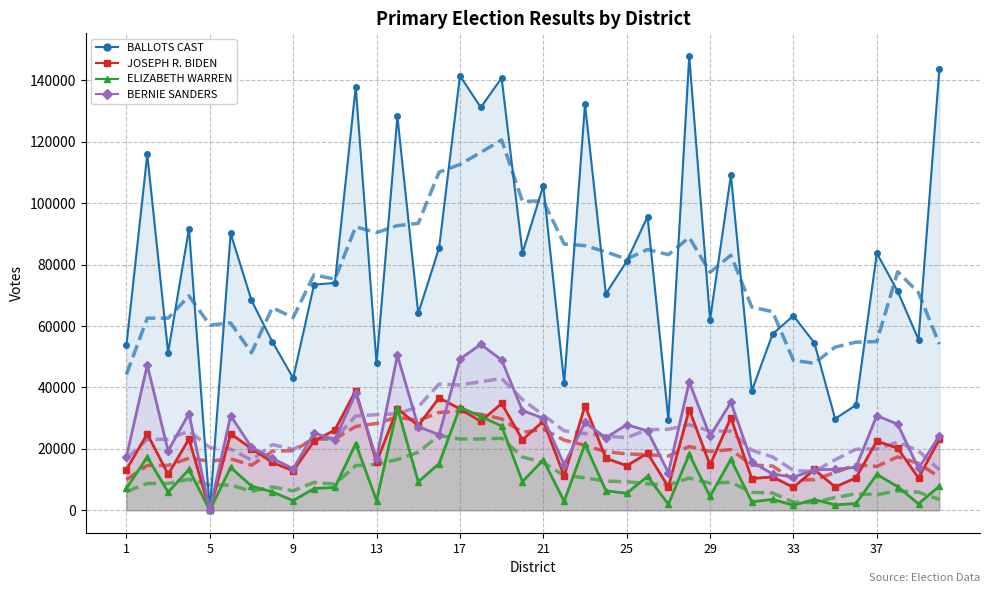

Rank the series at 20 from highest to lowest value.

BALLOTS CAST, BERNIE SANDERS, JOSEPH R. BIDEN, ELIZABETH WARREN